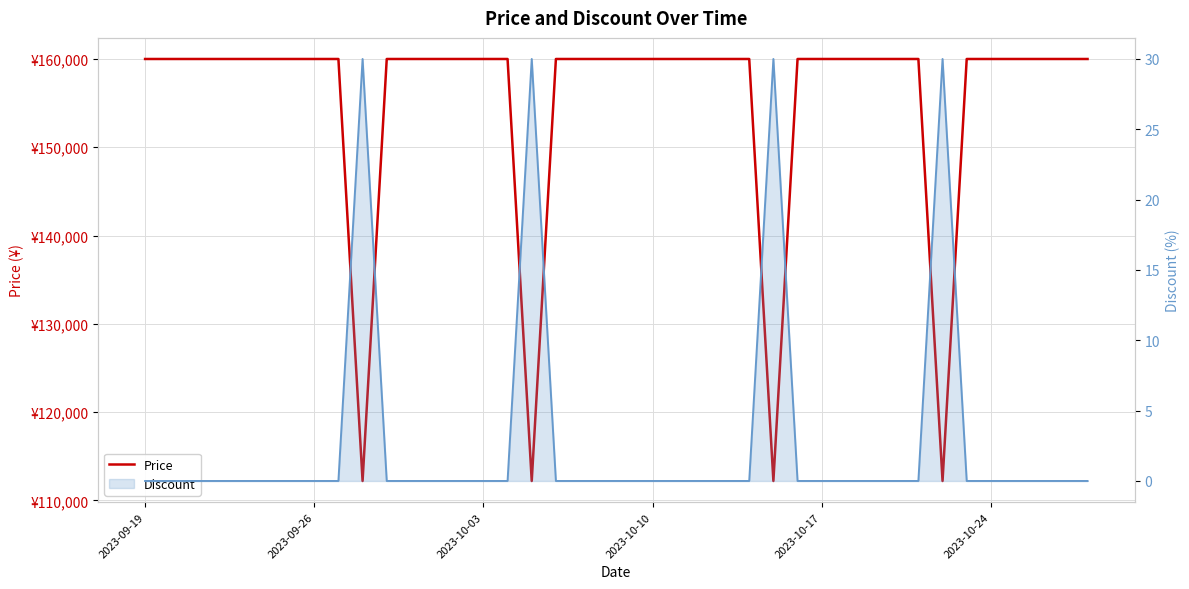

Reading left to right, what are all the values shown in this chart?

Price: 160000	160000	160000	160000	160000	160000	160000	160000	160000	112200	160000	160000	160000	160000	160000	160000	112200	160000	160000	160000	160000	160000	160000	160000	160000	160000	112200	160000	160000	160000	160000	160000	160000	112200	160000	160000	160000	160000	160000	160000
Discount line: 0	0	0	0	0	0	0	0	0	30	0	0	0	0	0	0	30	0	0	0	0	0	0	0	0	0	30	0	0	0	0	0	0	30	0	0	0	0	0	0